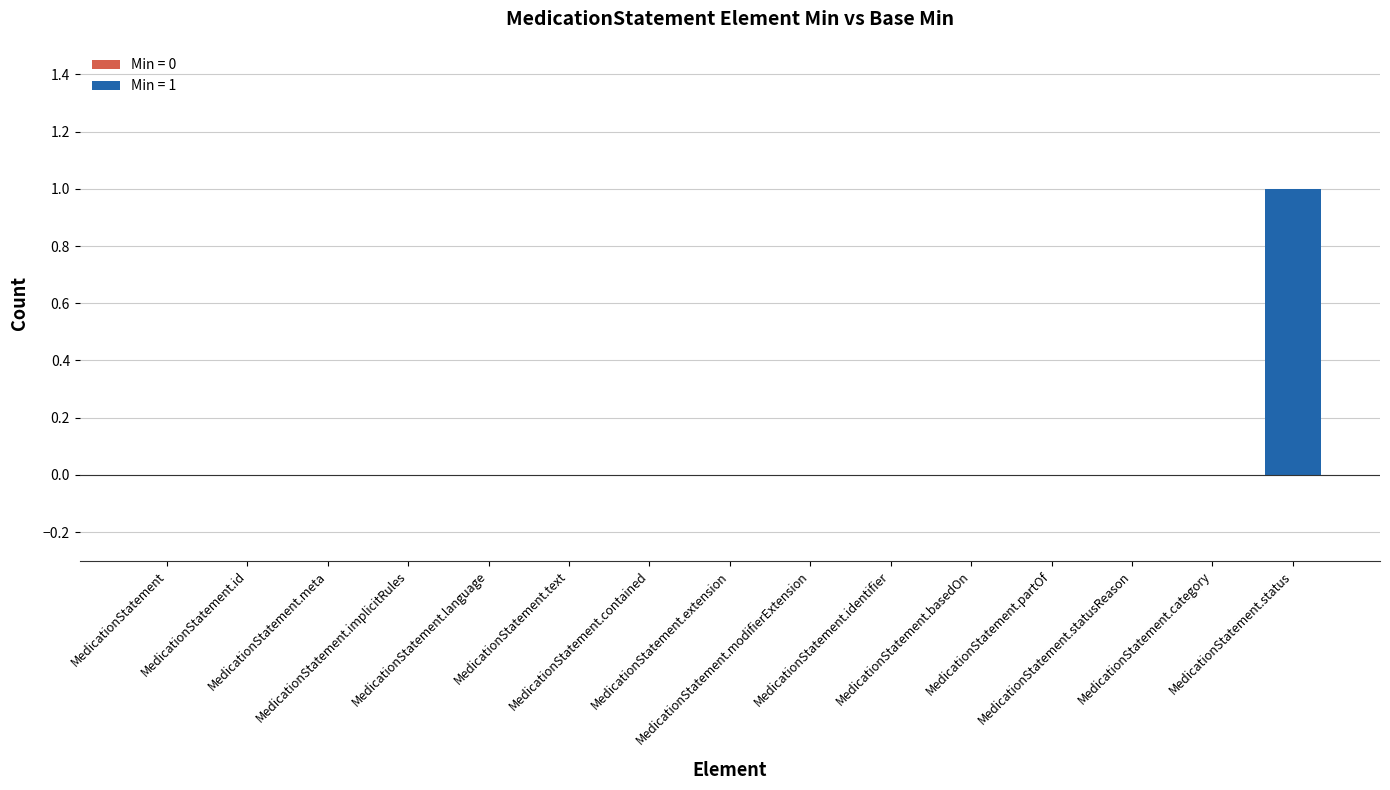

How many bars are there in total?

30